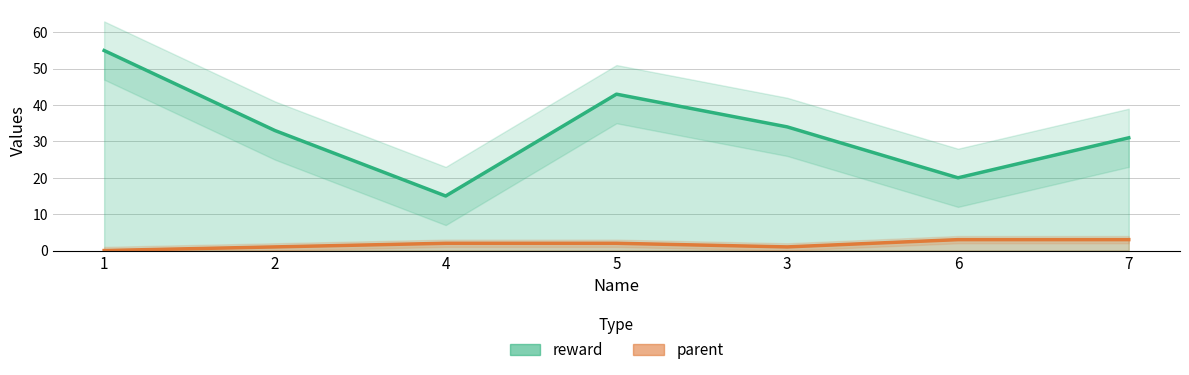

In parent, how many points are lower than both neighbors (excluding endpoints)?

1